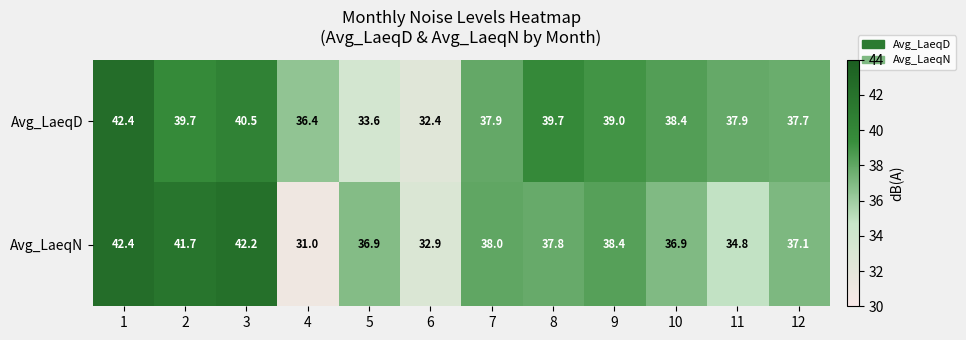

Count the number of data series in this chart.

2